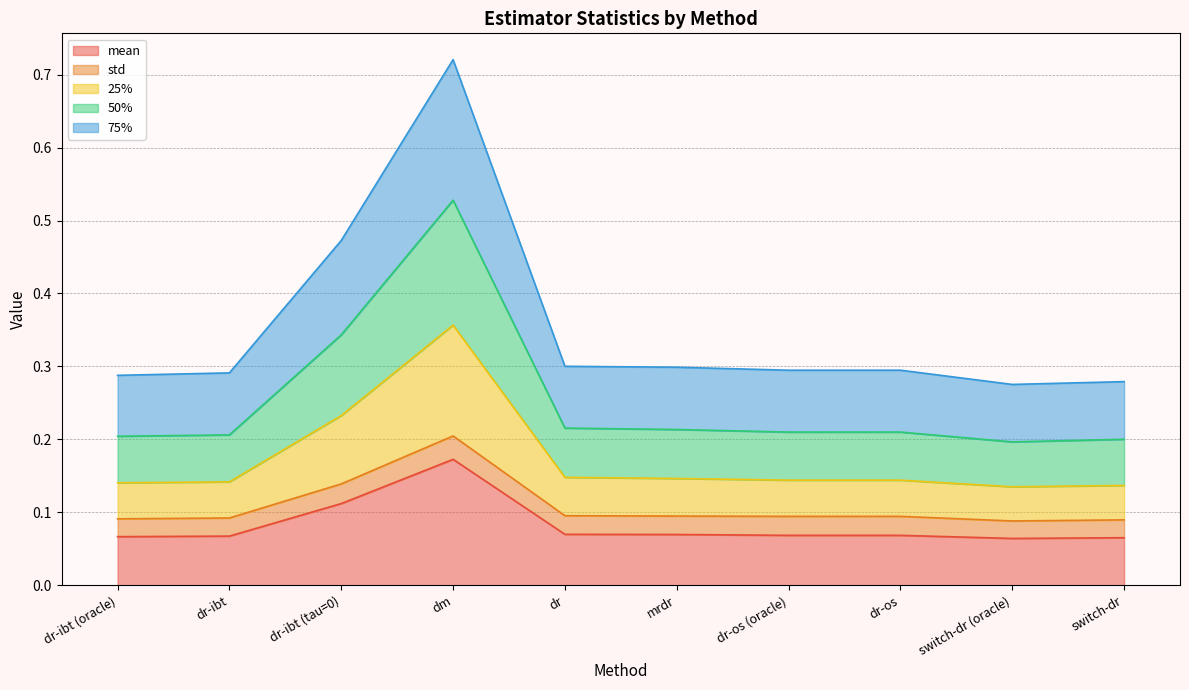

Does the chart display data point markers on the line(s)?

No